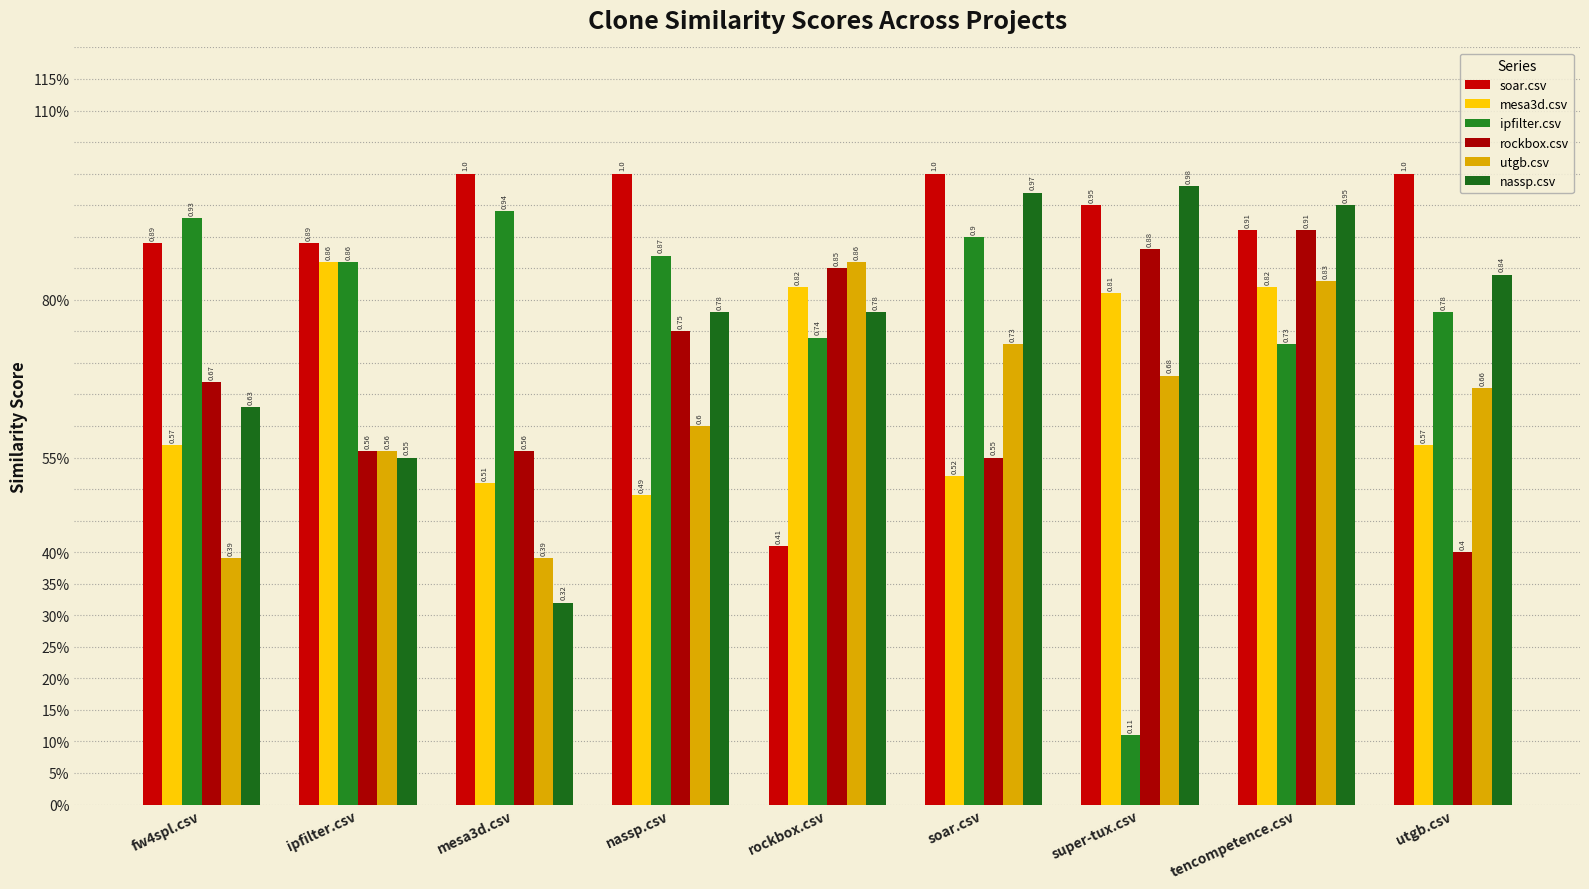

What is the difference between the maximum and minimum values in the nassp.csv series?

0.7